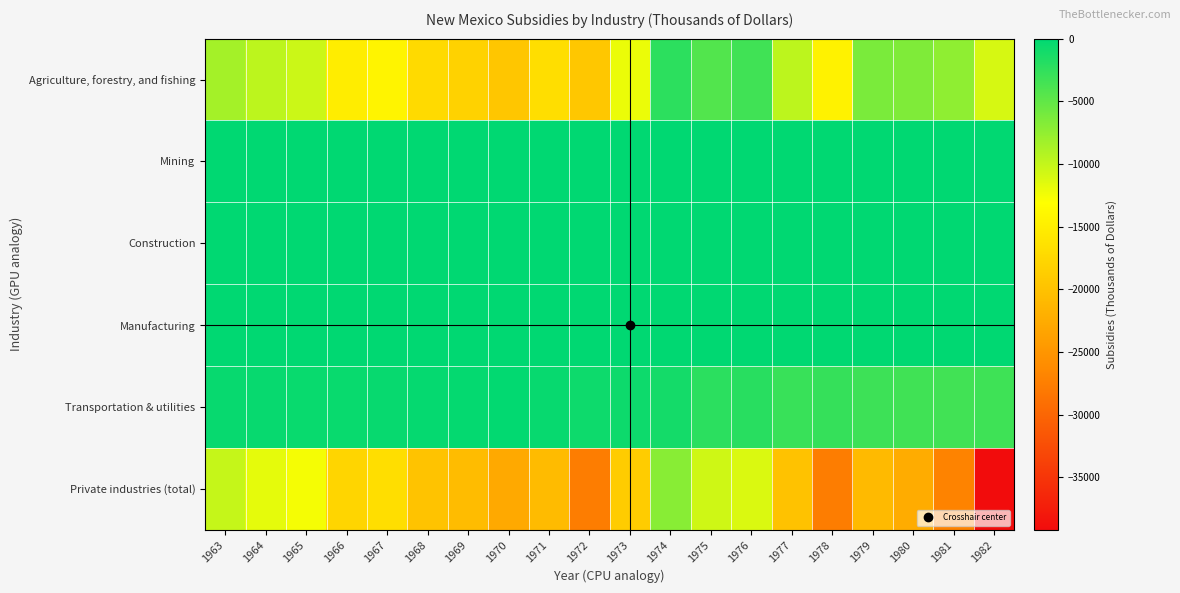

Reading right to left, list all the values displayed in this chart.

Agriculture, forestry, and fishing: 1982=-10960	1981=-7400	1980=-6570	1979=-6296	1978=-14476	1977=-9690	1976=-3291	1975=-4264	1974=-2304	1973=-12033	1972=-19350	1971=-16735	1970=-19490	1969=-18079	1968=-17258	1967=-14251	1966=-15060	1965=-10409	1964=-9673	1963=-8455
Mining: 1982=-130	1981=-48	1980=0	1979=0	1978=0	1977=0	1976=0	1975=0	1974=0	1973=0	1972=0	1971=0	1970=0	1969=0	1968=0	1967=0	1966=0	1965=0	1964=0	1963=0
Construction: 1982=0	1981=0	1980=0	1979=0	1978=0	1977=0	1976=0	1975=0	1974=0	1973=0	1972=0	1971=0	1970=0	1969=0	1968=0	1967=0	1966=0	1965=0	1964=0	1963=0
Manufacturing: 1982=0	1981=0	1980=0	1979=0	1978=0	1977=0	1976=0	1975=0	1974=0	1973=0	1972=0	1971=0	1970=0	1969=0	1968=0	1967=0	1966=0	1965=0	1964=0	1963=0
Transportation & utilities: 1982=-3230	1981=-3401	1980=-3367	1979=-3174	1978=-2764	1977=-2925	1976=-2124	1975=-2232	1974=-1106	1973=-764	1972=-743	1971=-444	1970=-206	1969=-266	1968=-347	1967=-409	1966=-460	1965=-472	1964=-428	1963=-391
Private industries (total): 1982=-39184	1981=-27005	1980=-22439	1979=-20852	1978=-27701	1977=-19953	1976=-11229	1975=-10562	1974=-7001	1973=-18758	1972=-27577	1971=-20678	1970=-22777	1969=-20613	1968=-19749	1967=-16784	1966=-17779	1965=-12573	1964=-11726	1963=-10140